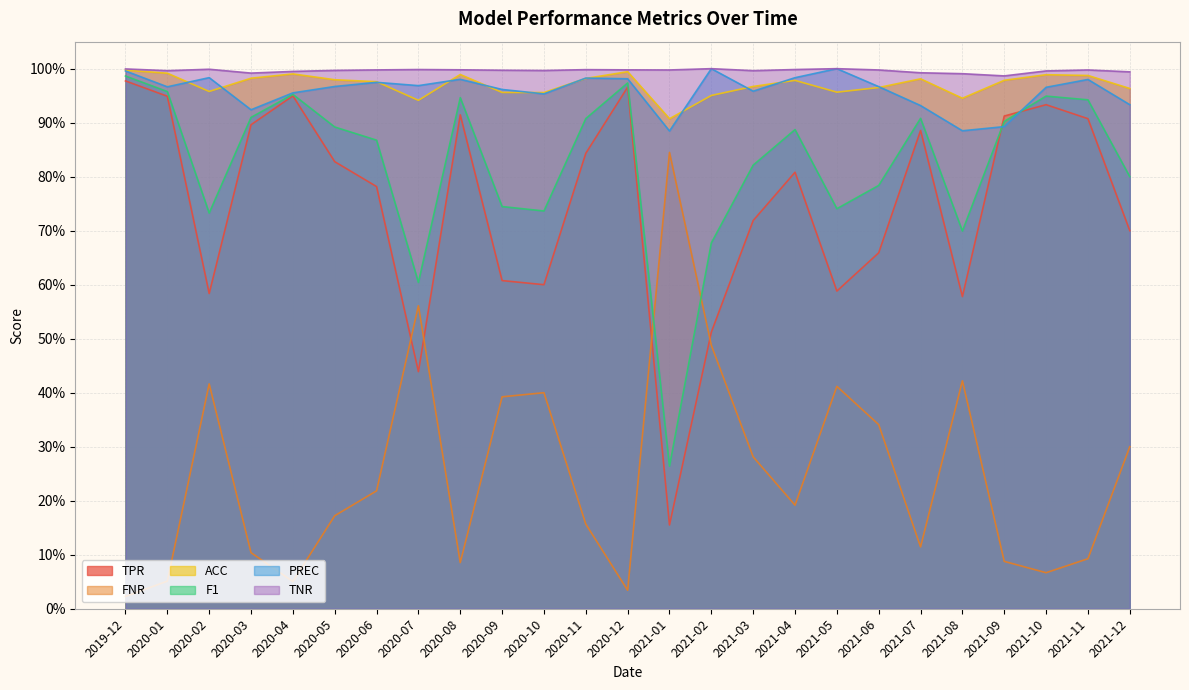

True or false: PREC has more than 2 interior local peaks.

True